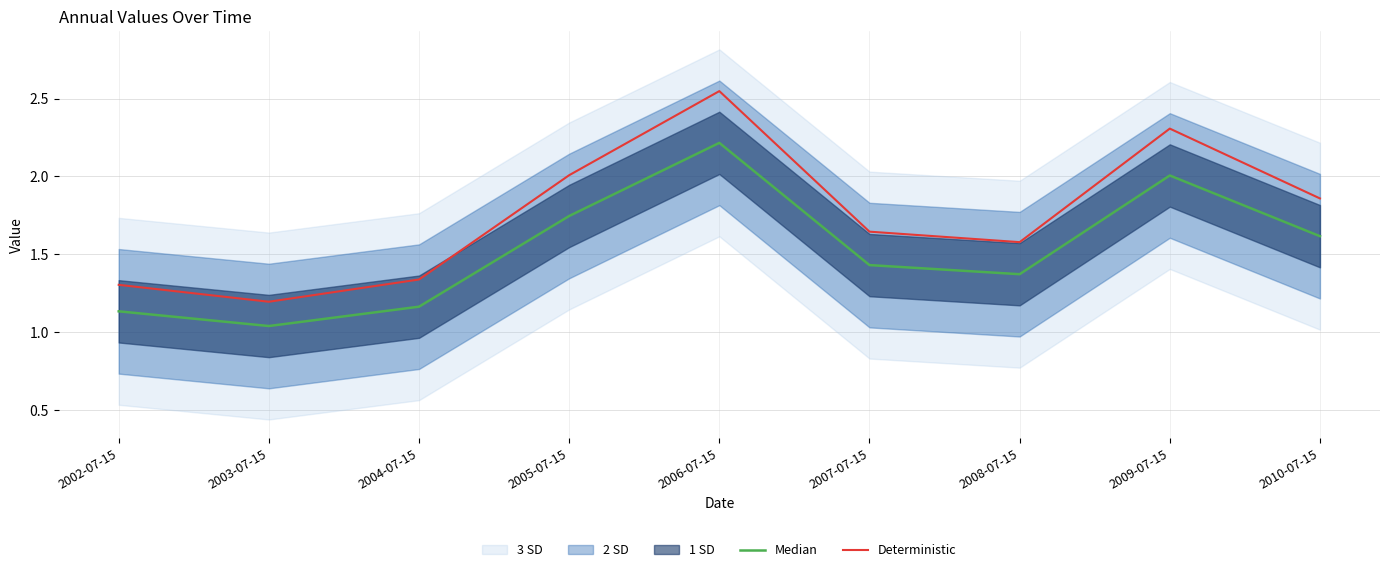

True or false: Deterministic has a value of 1.3 at 2002-07-15.

True